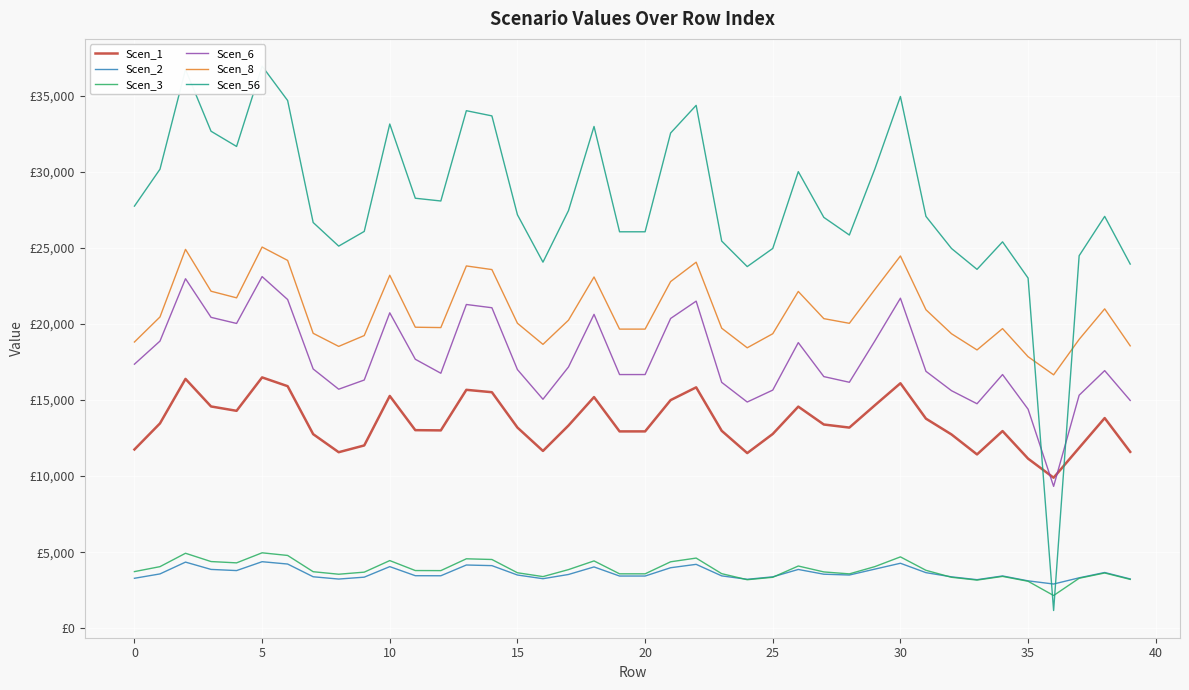

At how many categories does at least one series exceed 13182?

40